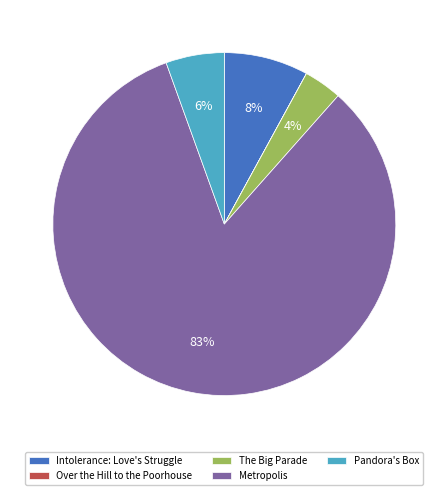

Is it true that Metropolis is 83% of the pie?

True